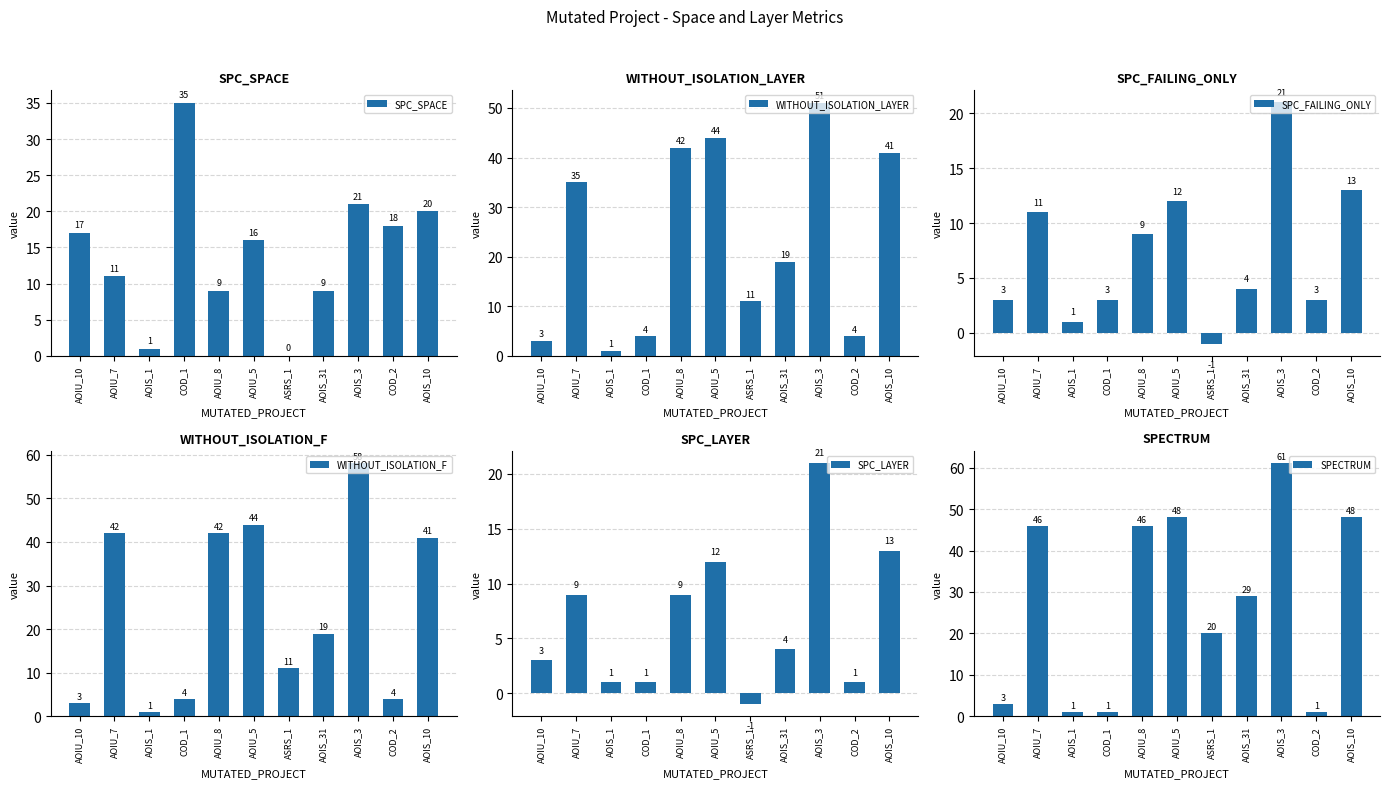

Reading left to right, what are all the values shown in this chart?

SPC_SPACE: AOIU_10=17	AOIU_7=11	AOIS_1=1	COD_1=35	AOIU_8=9	AOIU_5=16	ASRS_1=0	AOIS_31=9	AOIS_3=21	COD_2=18	AOIS_10=20
WITHOUT_ISOLATION_LAYER: AOIU_10=3	AOIU_7=35	AOIS_1=1	COD_1=4	AOIU_8=42	AOIU_5=44	ASRS_1=11	AOIS_31=19	AOIS_3=51	COD_2=4	AOIS_10=41
SPC_FAILING_ONLY: AOIU_10=3	AOIU_7=11	AOIS_1=1	COD_1=3	AOIU_8=9	AOIU_5=12	ASRS_1=-1	AOIS_31=4	AOIS_3=21	COD_2=3	AOIS_10=13
WITHOUT_ISOLATION_F: AOIU_10=3	AOIU_7=42	AOIS_1=1	COD_1=4	AOIU_8=42	AOIU_5=44	ASRS_1=11	AOIS_31=19	AOIS_3=58	COD_2=4	AOIS_10=41
SPC_LAYER: AOIU_10=3	AOIU_7=9	AOIS_1=1	COD_1=1	AOIU_8=9	AOIU_5=12	ASRS_1=-1	AOIS_31=4	AOIS_3=21	COD_2=1	AOIS_10=13
SPECTRUM: AOIU_10=3	AOIU_7=46	AOIS_1=1	COD_1=1	AOIU_8=46	AOIU_5=48	ASRS_1=20	AOIS_31=29	AOIS_3=61	COD_2=1	AOIS_10=48